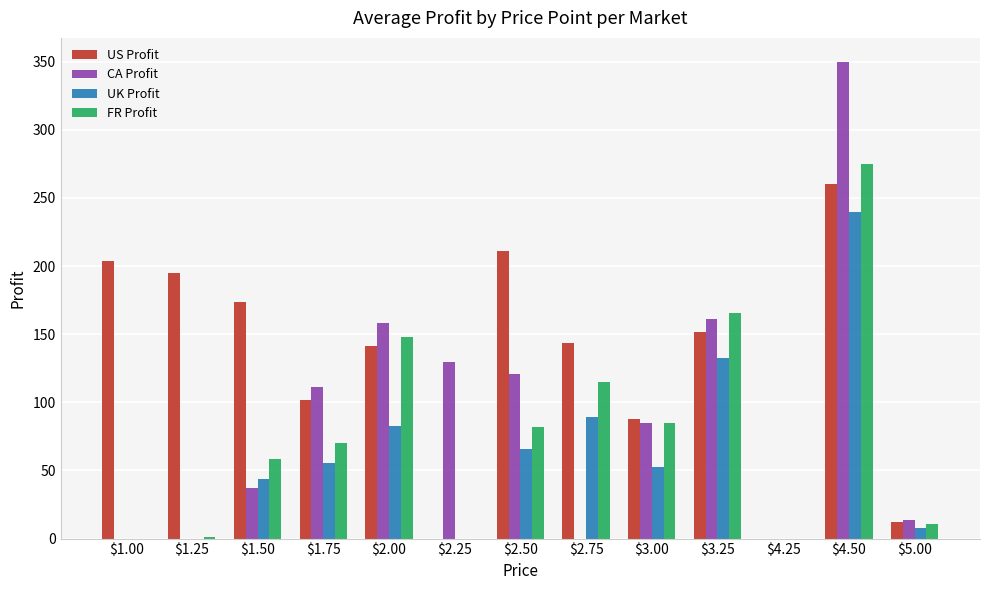

What is the sum of all US Profit values?

1680.3